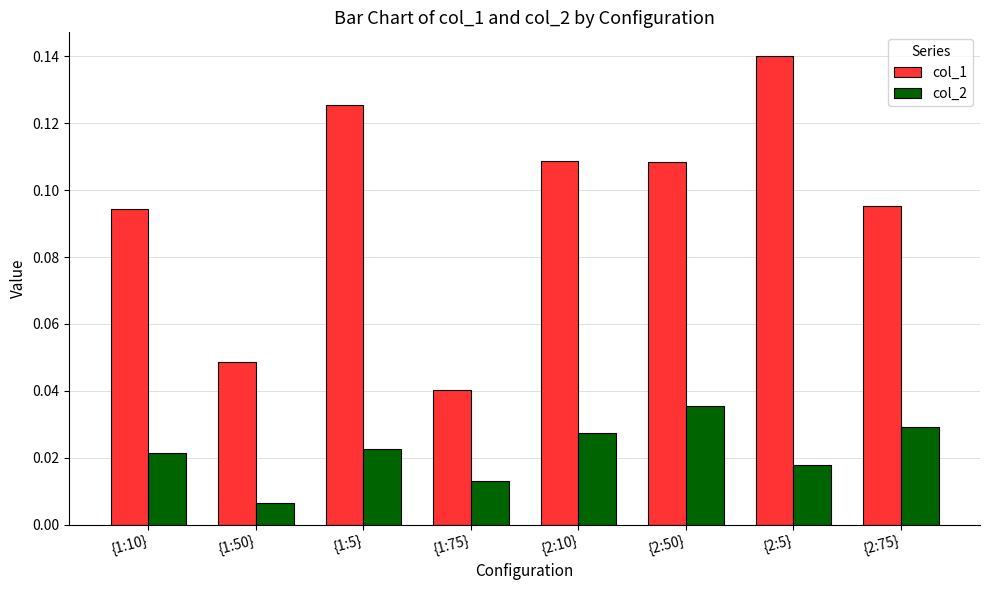

How many bars are there in total?

16